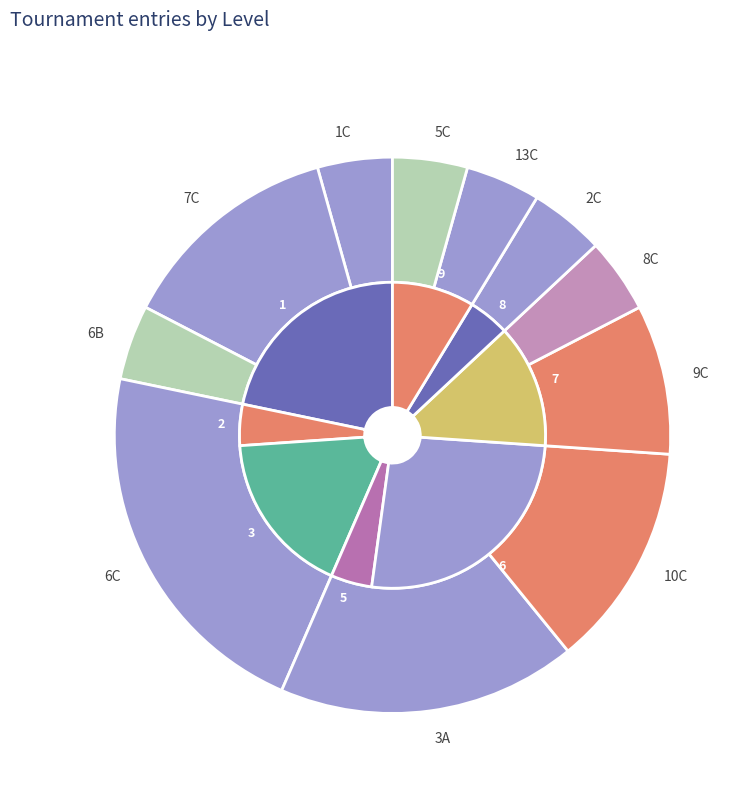

To the nearest percent, what percentage of the pie is 5C?

4%